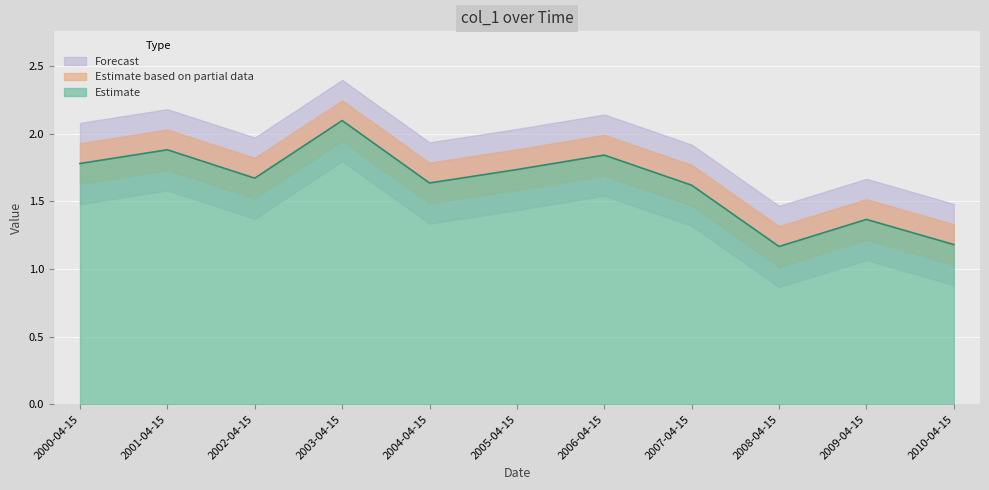

How many interior local peaks (higher than both neighbors) does the data have?

4